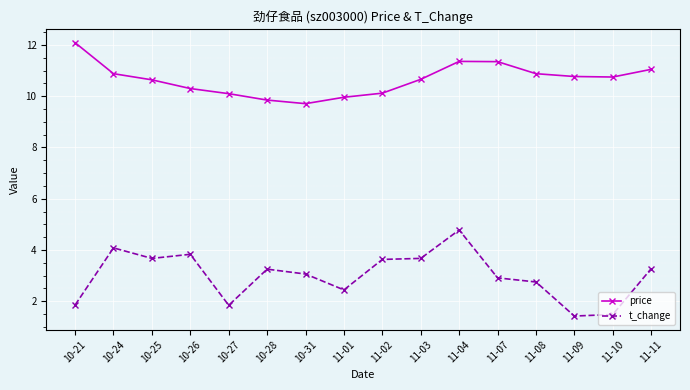

How many data points does each series have?

16